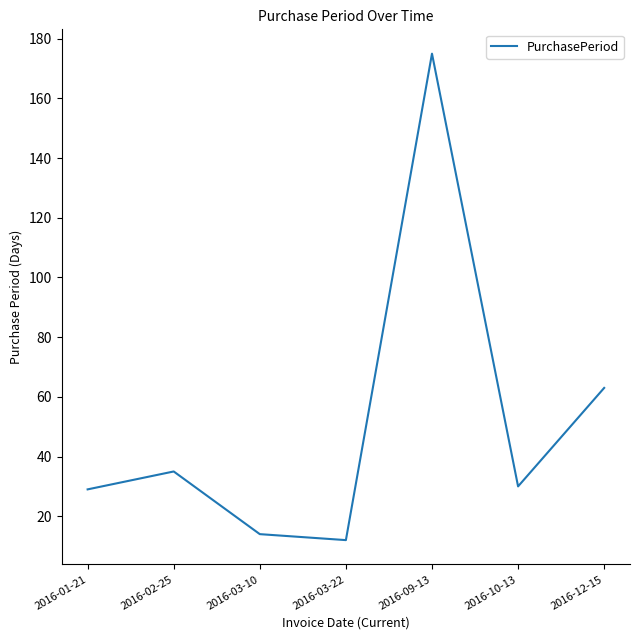

Which label corresponds to the largest value in the chart?

2016-09-13